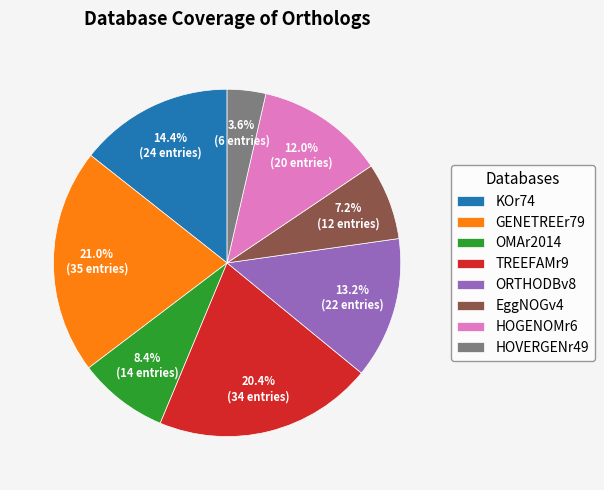

Is it true that HOGENOMr6 is 25% of the pie?

False